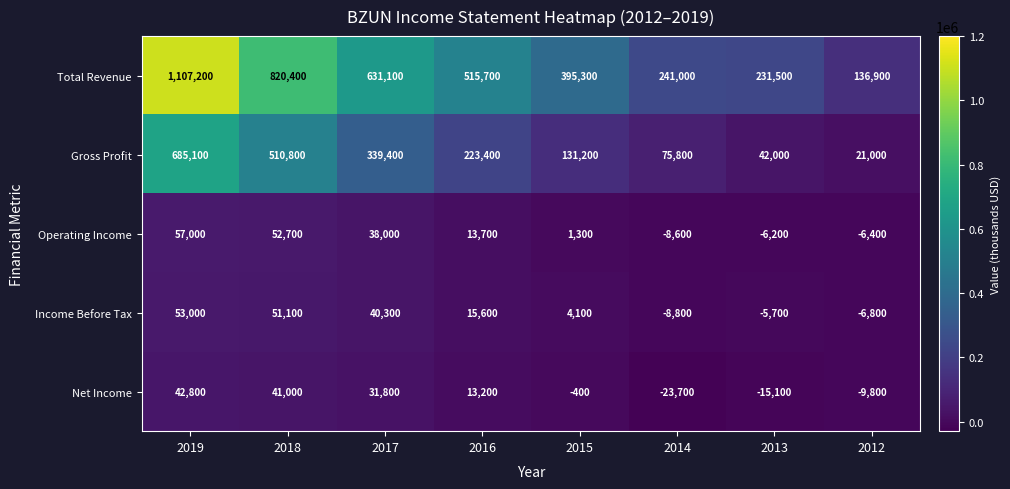

Count the number of data series in this chart.

5